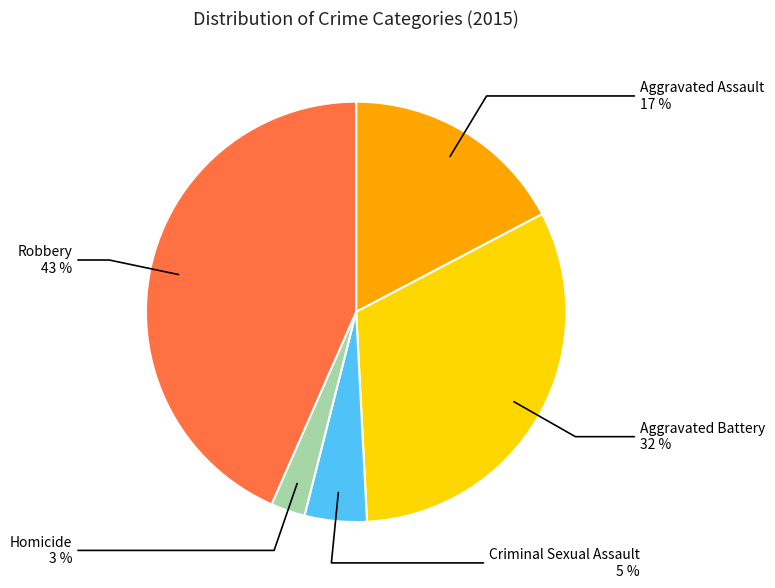

Does Robbery represent more than half of the total?

No